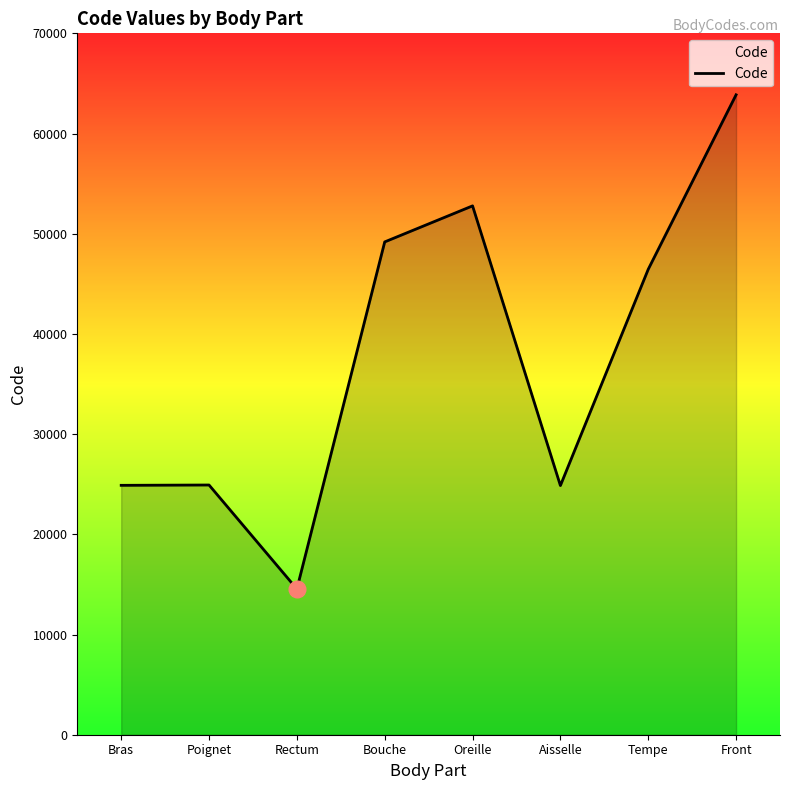

How many lines are shown in the chart?

1